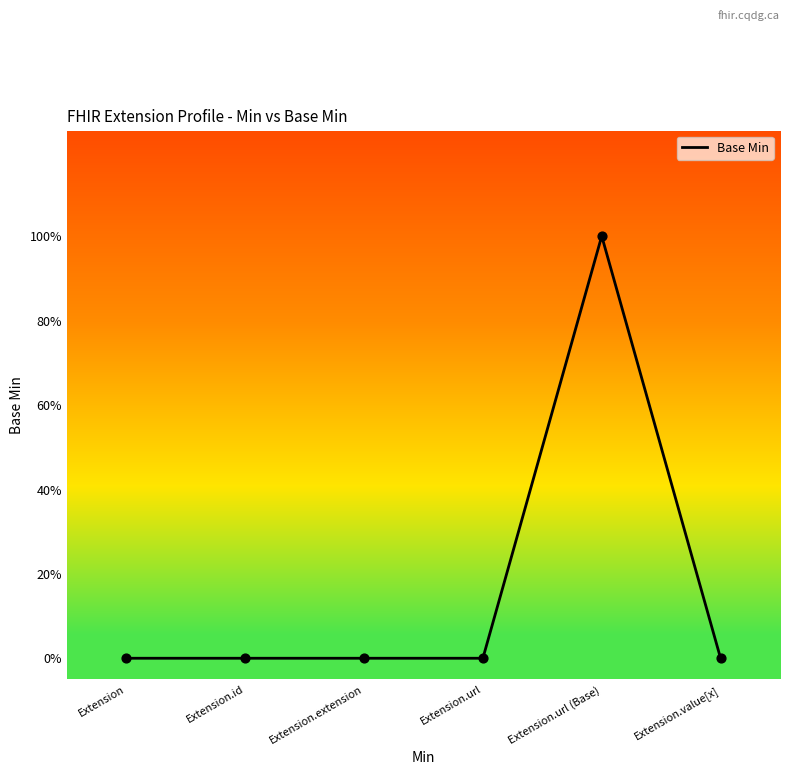

What is the change in value from Extension.url (Base) to Extension.value[x]?

-1